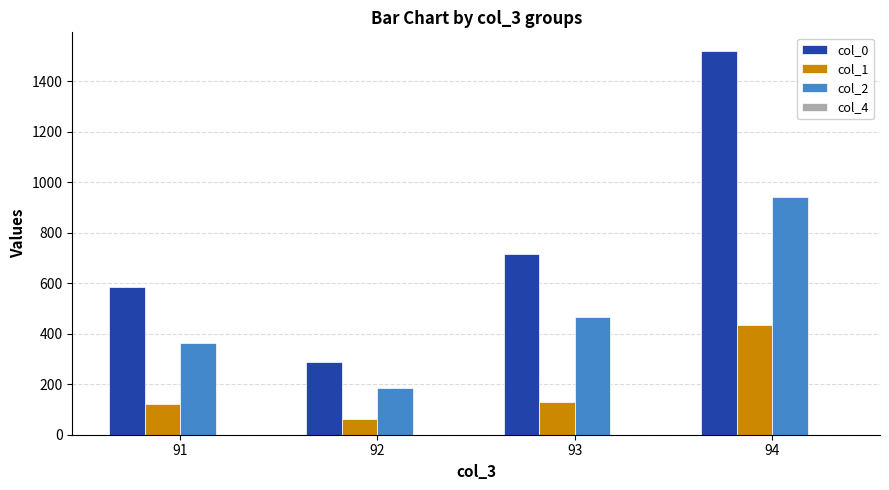

What is the lowest value of the col_0 series?

288